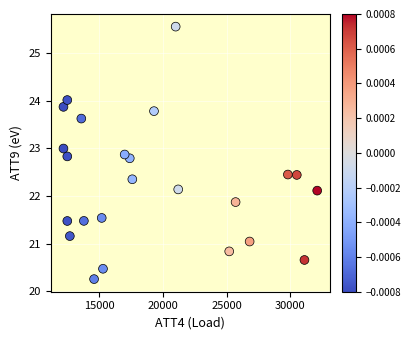

What is the range of Y values (max minus min)?

5.3